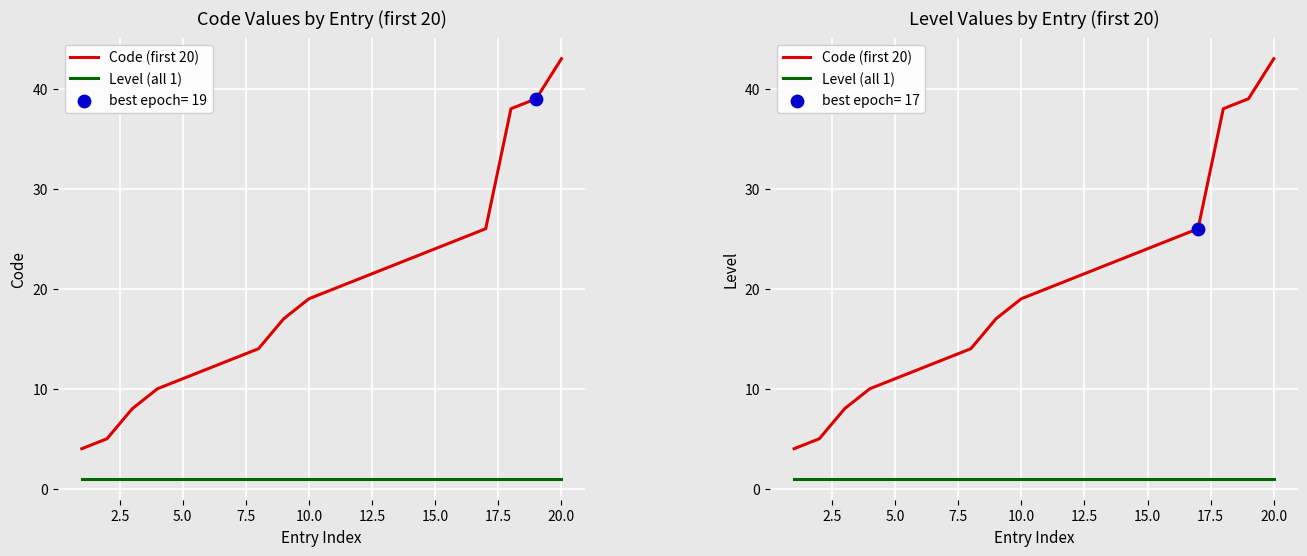

At how many categories does at least one series exceed 28?

3